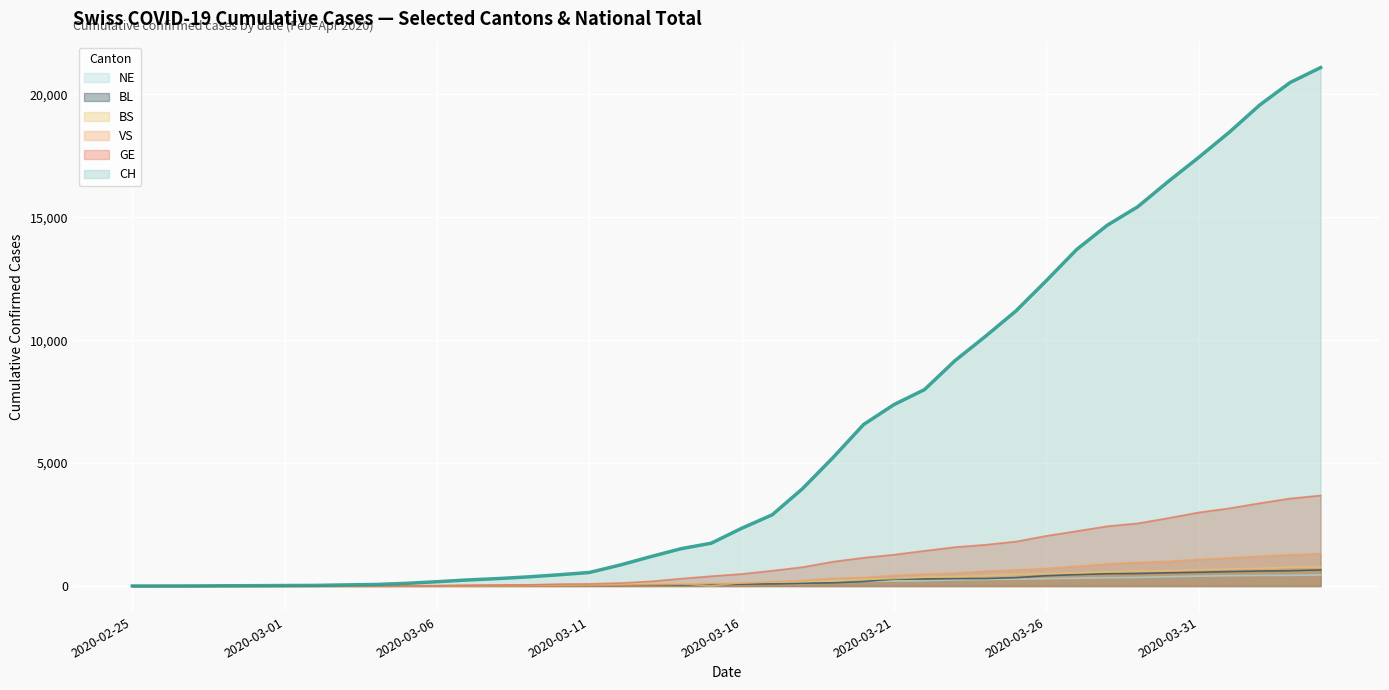

The value of VS at 2020-02-29 is 1. True or false?

True